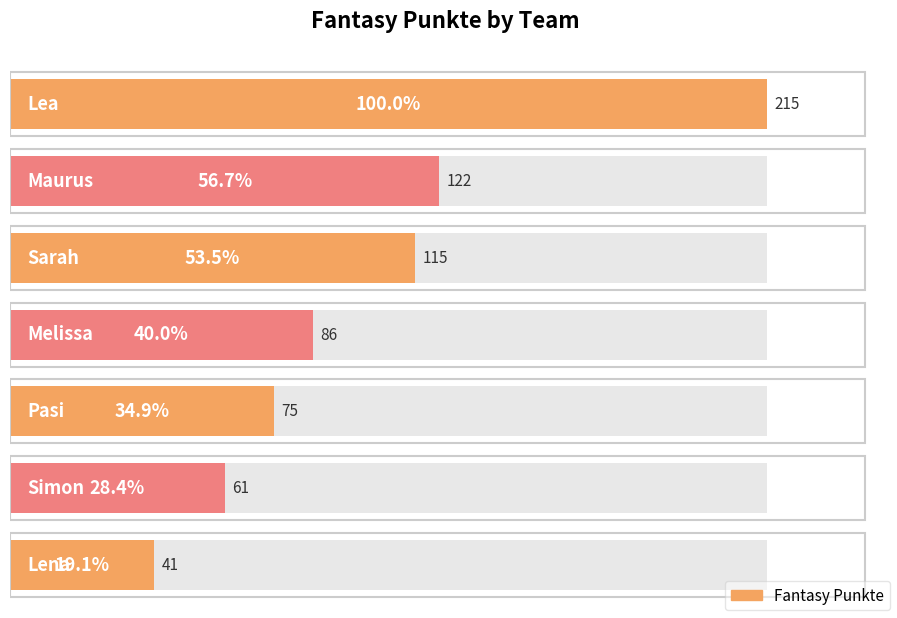

What is the label of the 7th bar from the right?

Lea